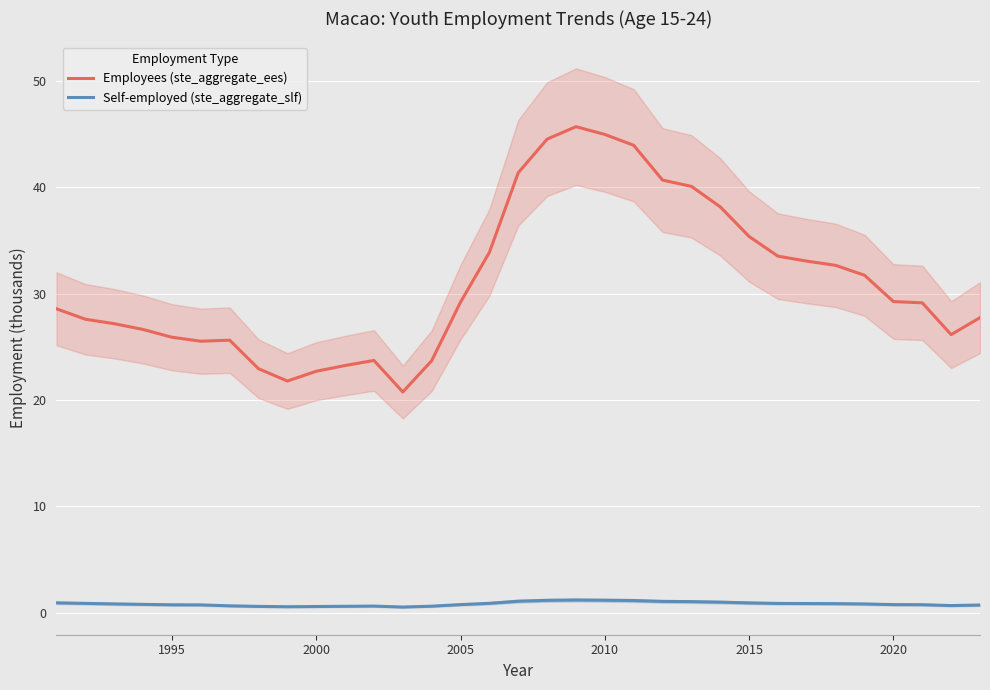

What is the lowest value of the Employees (ste_aggregate_ees) series?

20.8